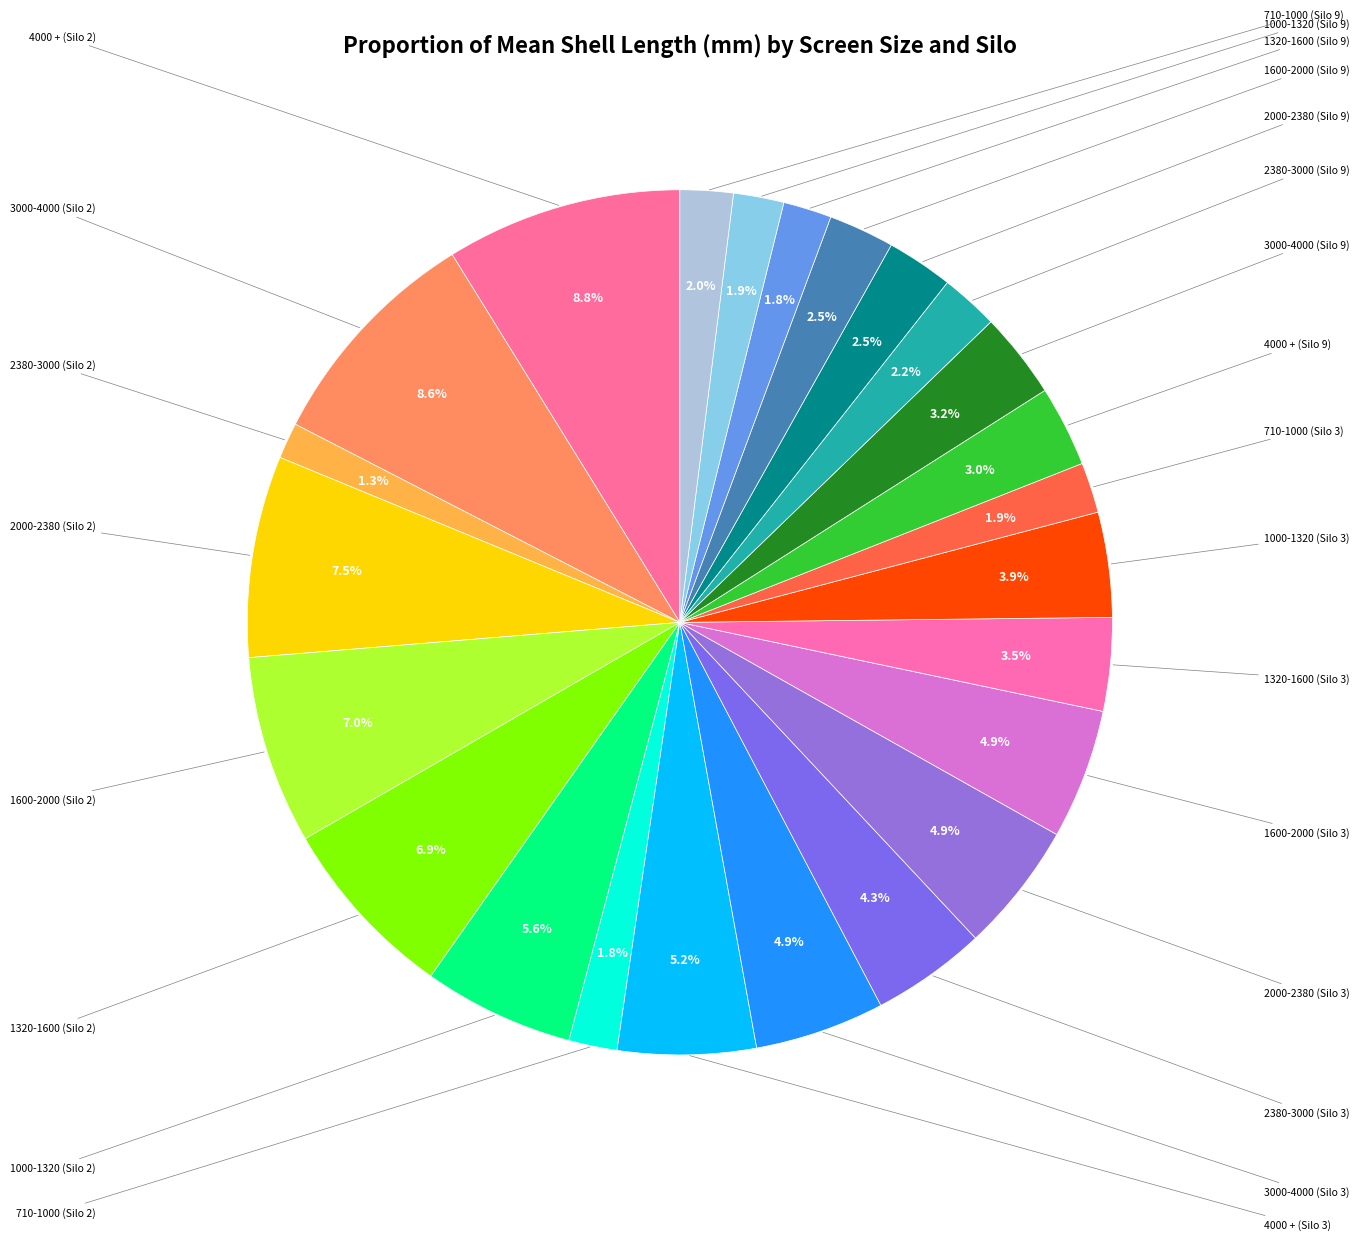

How many slices are in this pie chart?

24